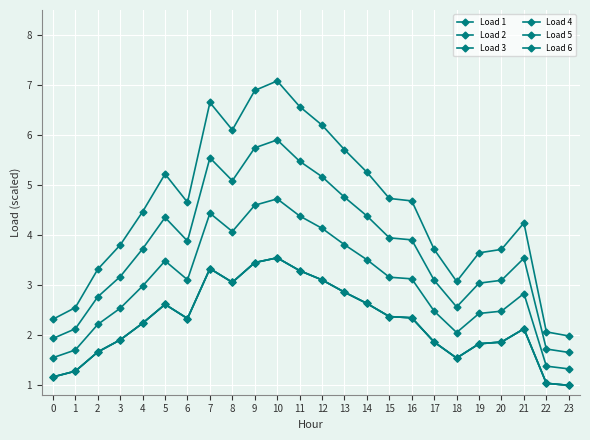

Is it true that Load 2 equals 3.0 at 10?

False